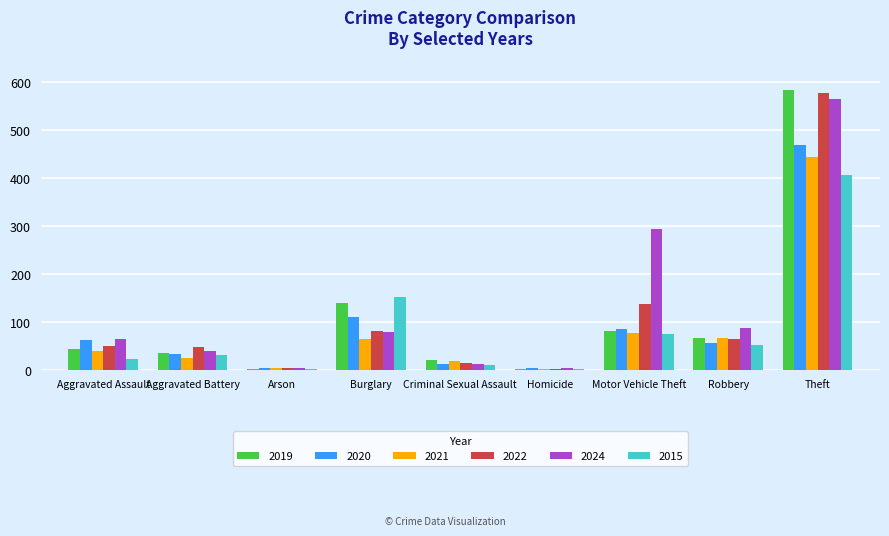

At which label is 2015 closest to 203?

Burglary